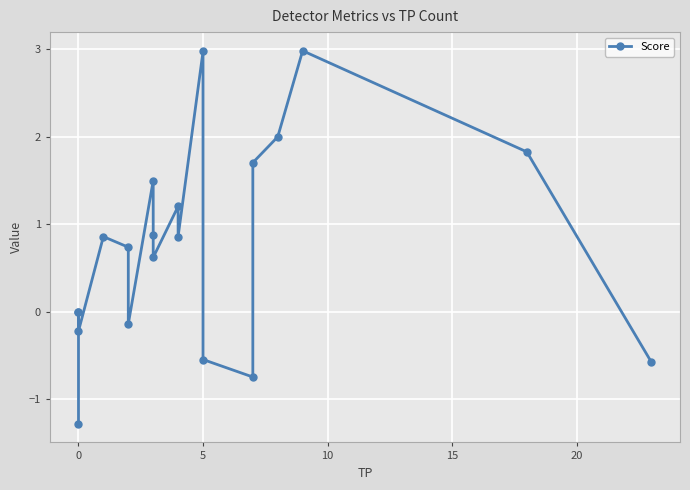

Reading left to right, extract all data points from this chart.

-1.3	0.0	0.0	-0.2	0.9	0.7	-0.1	1.5	0.9	0.6	1.2	0.9	3.0	-0.5	-0.7	1.7	2.0	3.0	1.8	-0.6